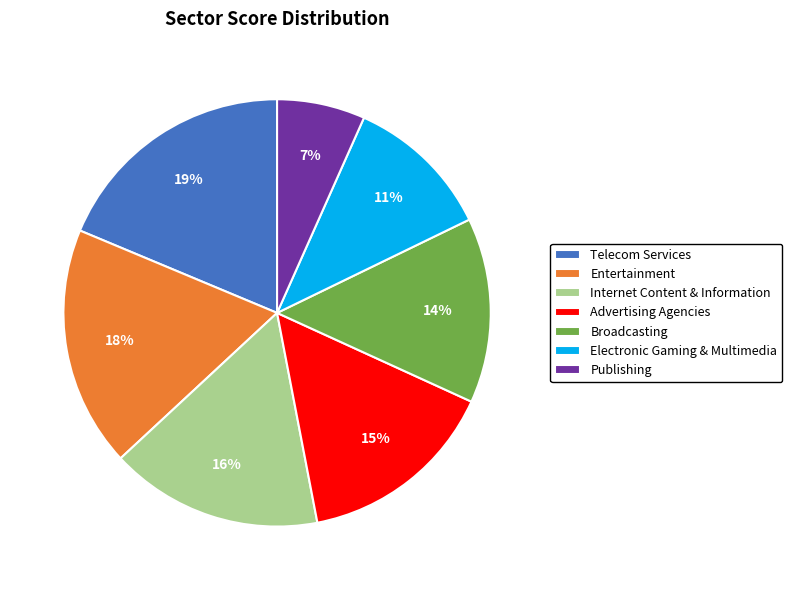

Which has a higher value, Broadcasting or Entertainment?

Entertainment